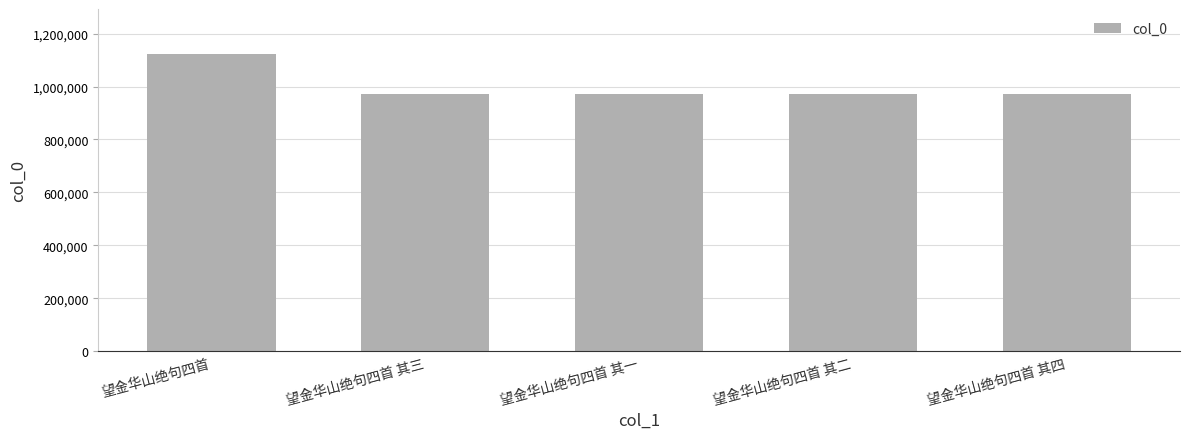

What position from the left is 望金华山绝句四首 其二?

4